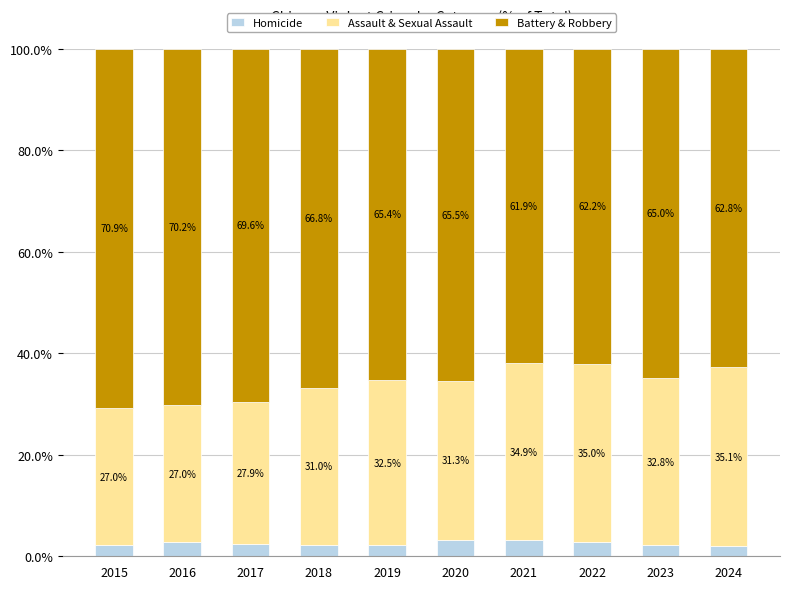

At which label does Homicide reach its minimum?

2024